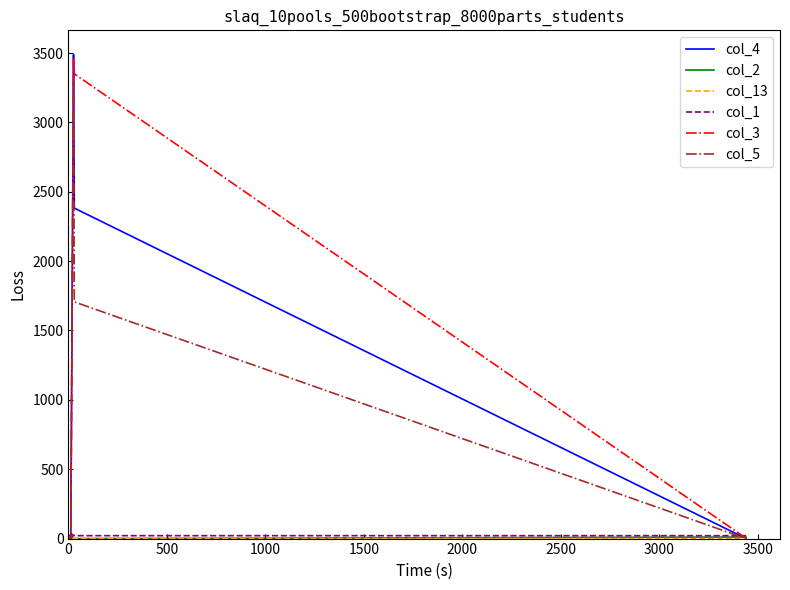

Reading right to left, list all the values displayed in this chart.

col_4: 0	2382	3489	6	7	0	5	3	4	0
col_2: 11	0	0	0	1	3	0	2	14	32
col_13: 0	0	2	3	4	8	6	0	0	1
col_1: 21	21	26	0	0	0	0	1	15	35
col_3: 2	3350	3460	2	1	0	0	4	2	2
col_5: 0	1706	3289	19	0	0	8	14	0	0